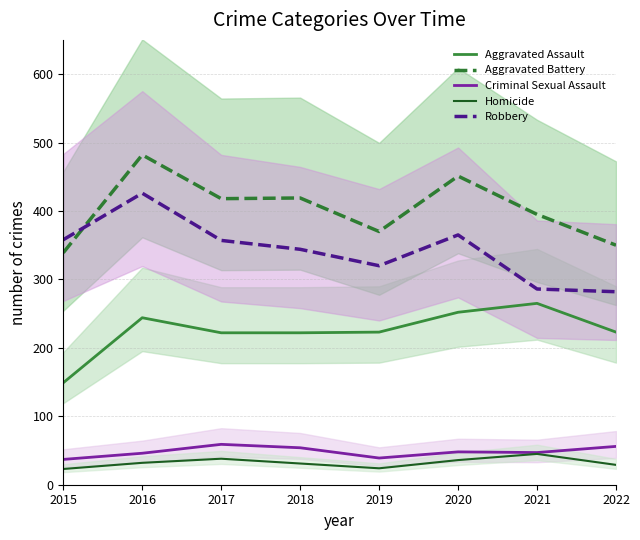

Reading left to right, what are all the values shown in this chart?

Aggravated Assault: 2015=149	2016=244	2017=222	2018=222	2019=223	2020=252	2021=265	2022=223
Aggravated Battery: 2015=339	2016=482	2017=418	2018=419	2019=370	2020=451	2021=395	2022=350
Criminal Sexual Assault: 2015=37	2016=46	2017=59	2018=54	2019=39	2020=48	2021=47	2022=56
Homicide: 2015=23	2016=32	2017=38	2018=31	2019=24	2020=36	2021=45	2022=29
Robbery: 2015=358	2016=426	2017=357	2018=344	2019=320	2020=365	2021=286	2022=282